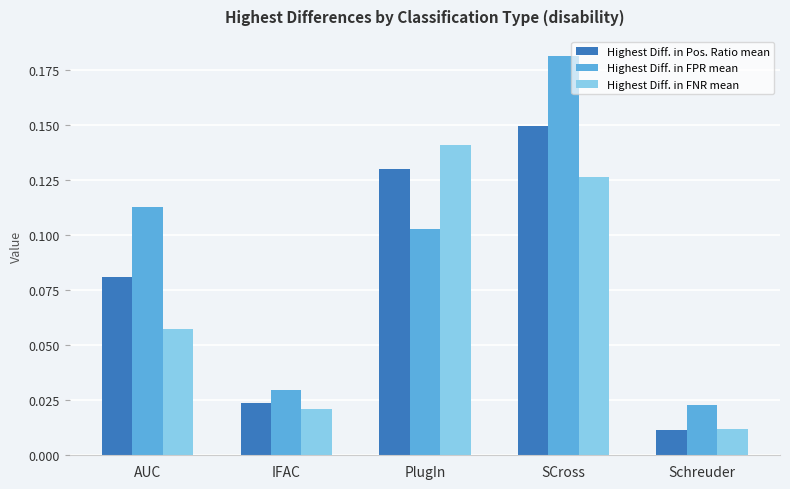

At which category is the sum across all series the highest?

SCross